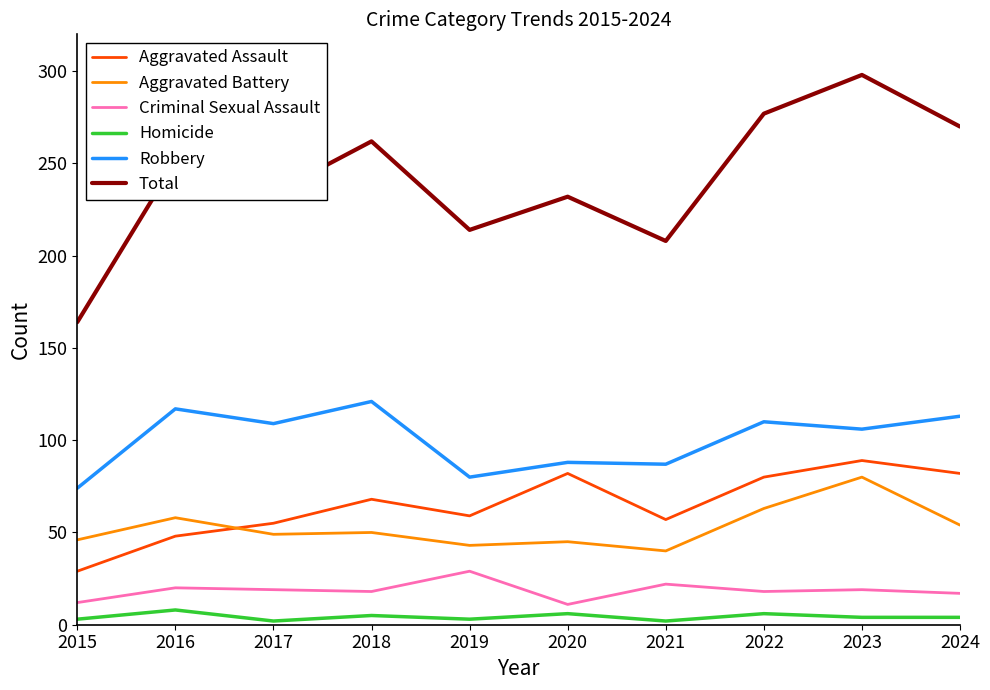

True or false: Aggravated Assault and Total cross at least once.

False